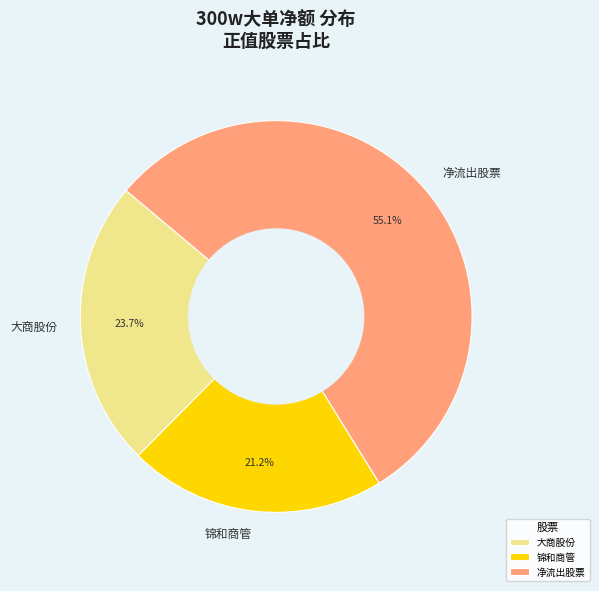

Does any single category account for the majority?

Yes